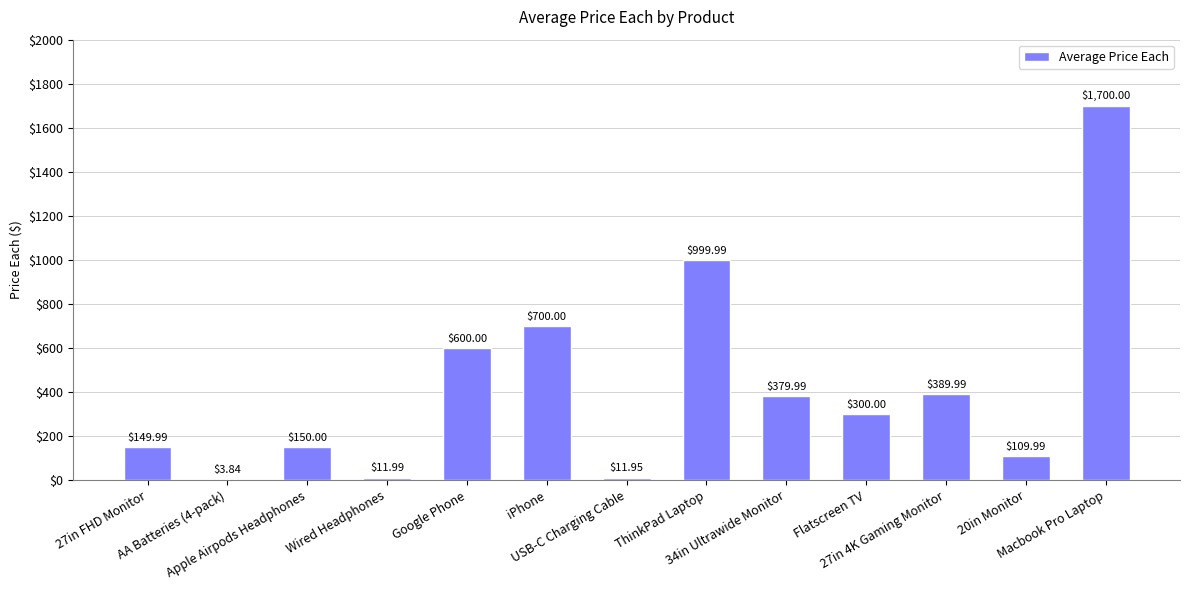

Are the bars horizontal?

No